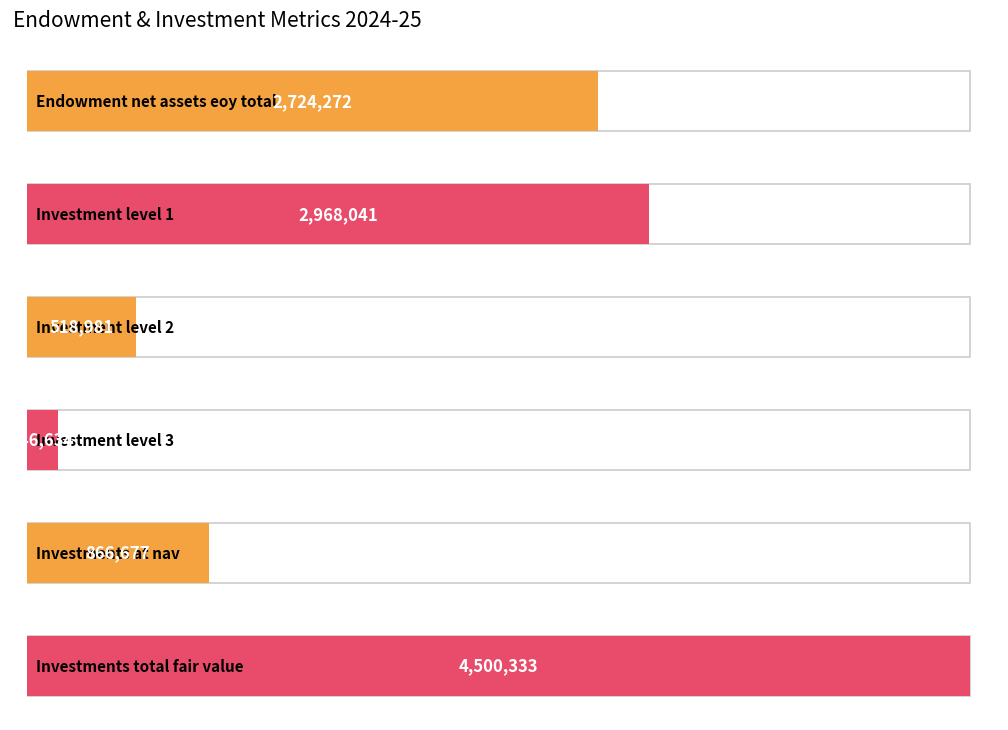

Rank the categories by value from highest to lowest.

investments_total_fair_value, investment_level_1, endowment_net_assets_eoy_total, investments_at_nav, investment_level_2, investment_level_3